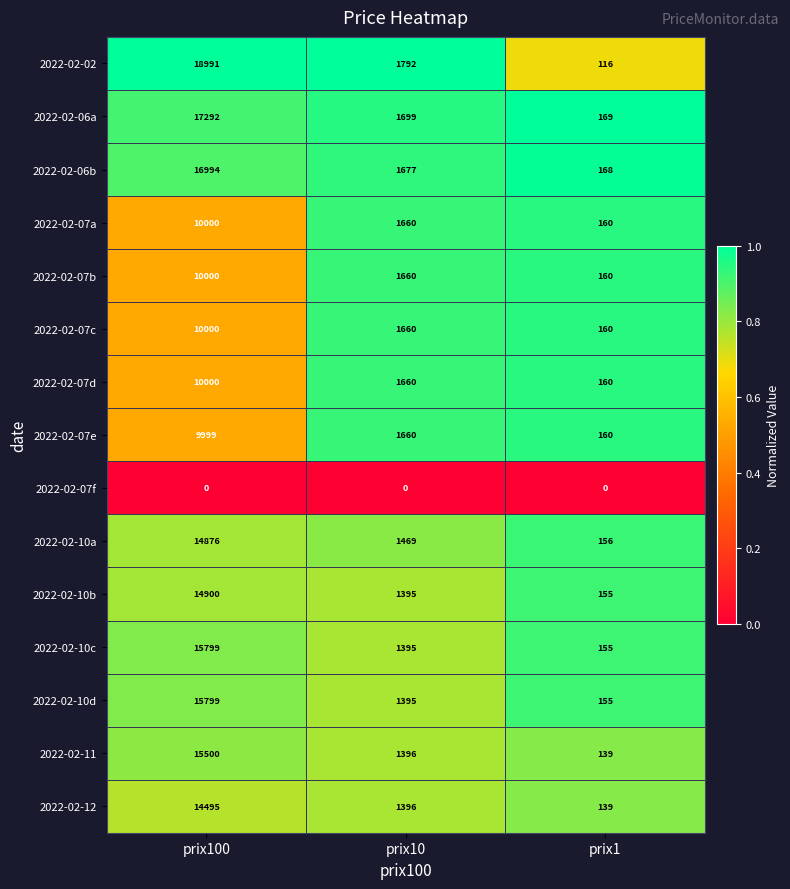

Is the value of 2022-02-07c at prix1 greater than the value of 2022-02-10b at prix1?

Yes